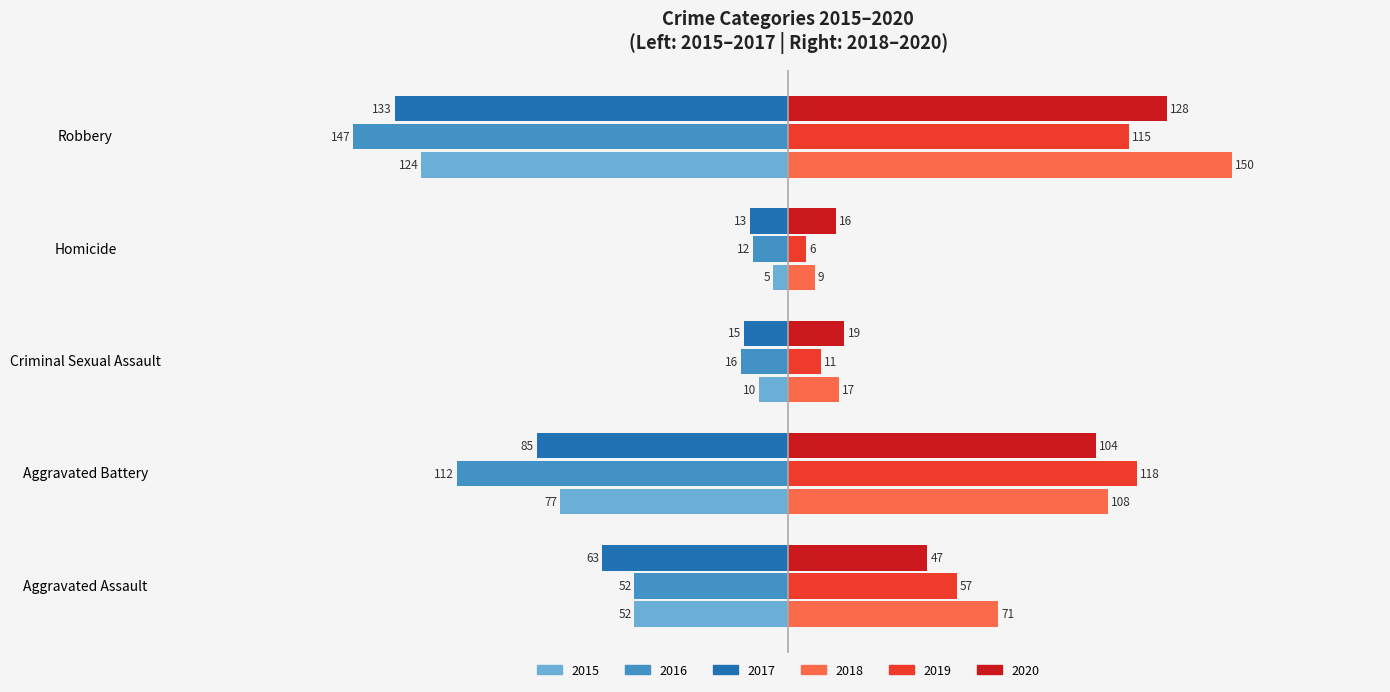

Between Aggravated Assault and Aggravated Battery, which series saw the biggest shift?

2019